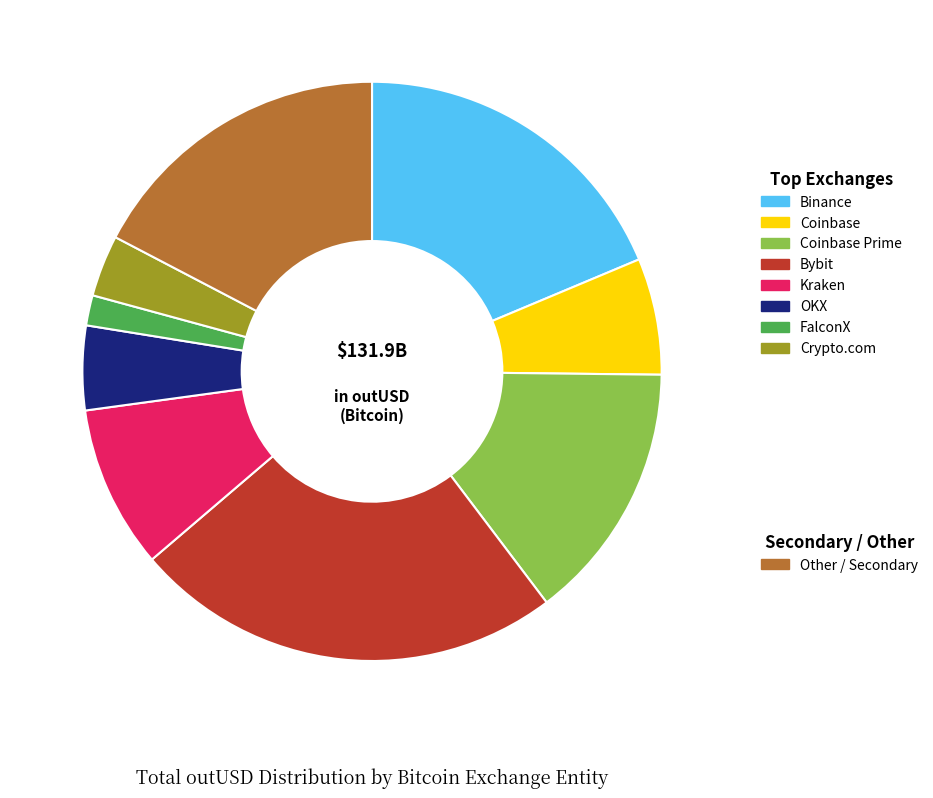

How many slices are in this pie chart?

9